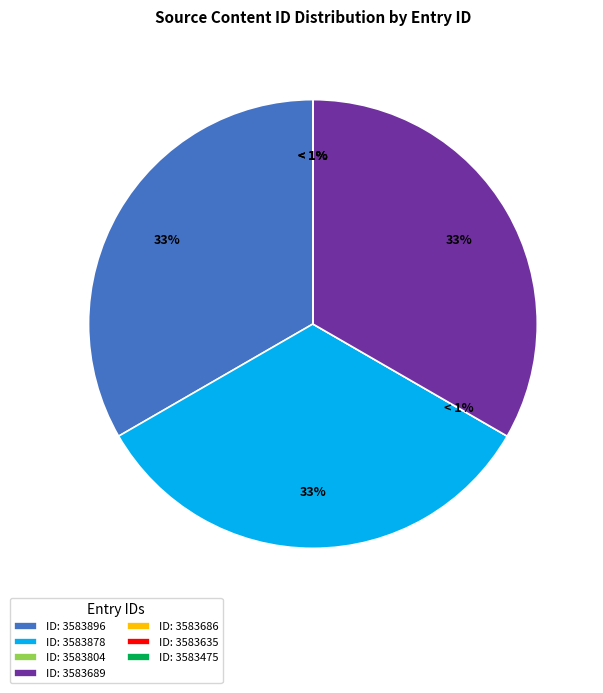

Do 3583689 and 3583635 together represent more than half of the pie?

No